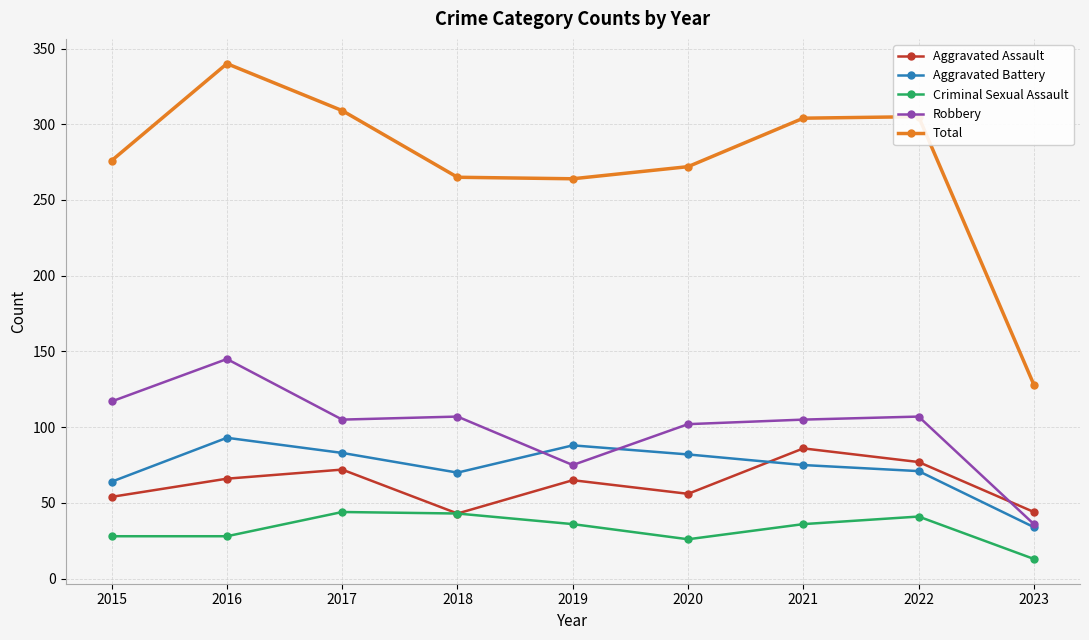

Is the value of Total at 2019 greater than the value of Aggravated Battery at 2017?

Yes